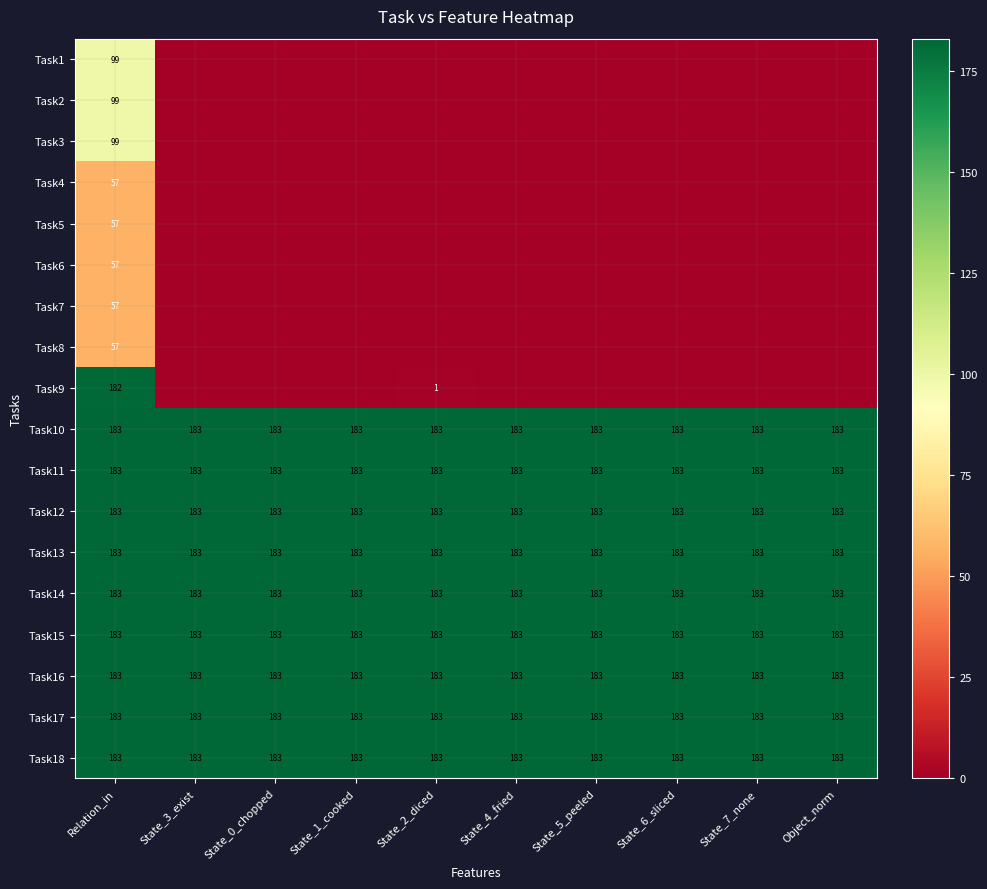

Which label corresponds to the largest value in the chart?

Relation_in